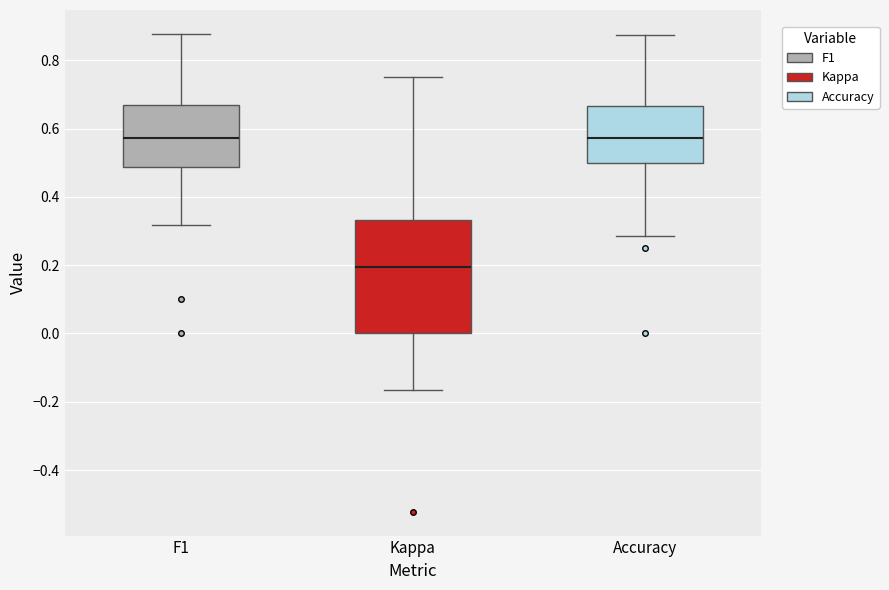

Reading left to right, transcribe this box plot: for each box, give where its median line is, the range the box spans, and where its two whiskers end, as read against the y-axis. The values are not printed on the chart, so give them approximately, as read against the axis.

F1: median 0.58, box 0.48 to 0.66, whiskers 0.32 to 0.88
Kappa: median 0.20, box 0.00 to 0.34, whiskers -0.16 to 0.76
Accuracy: median 0.58, box 0.50 to 0.66, whiskers 0.28 to 0.88